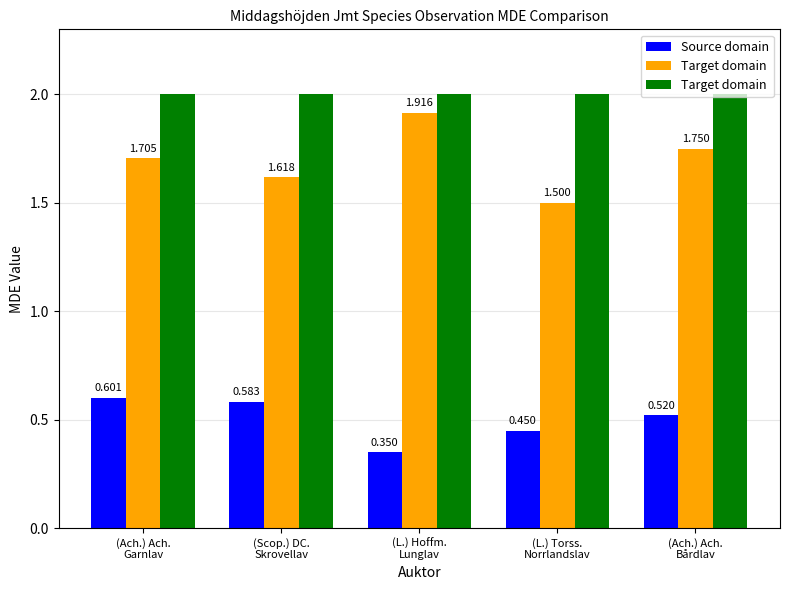

Between (Scop.) DC.
Skrovellav and (Ach.) Ach.
Bårdlav, which is larger?

(Scop.) DC.
Skrovellav